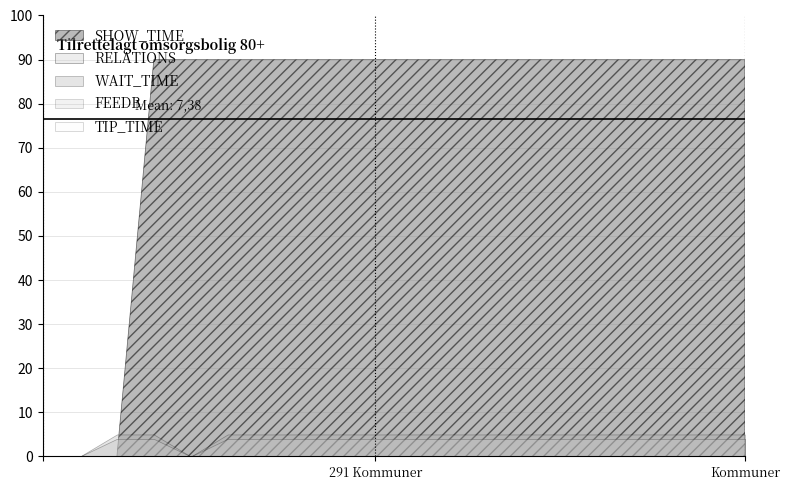

Which series has the widest spread of values?

SHOW_TIME